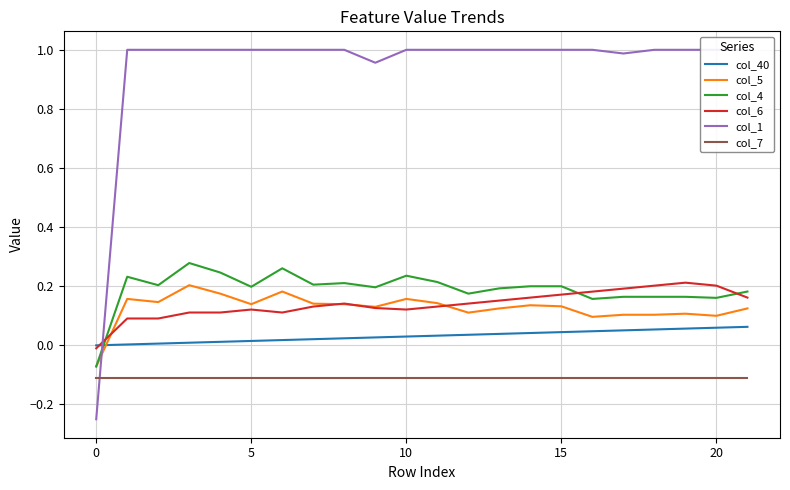

What is the difference between the maximum and minimum values in the col_5 series?

0.3